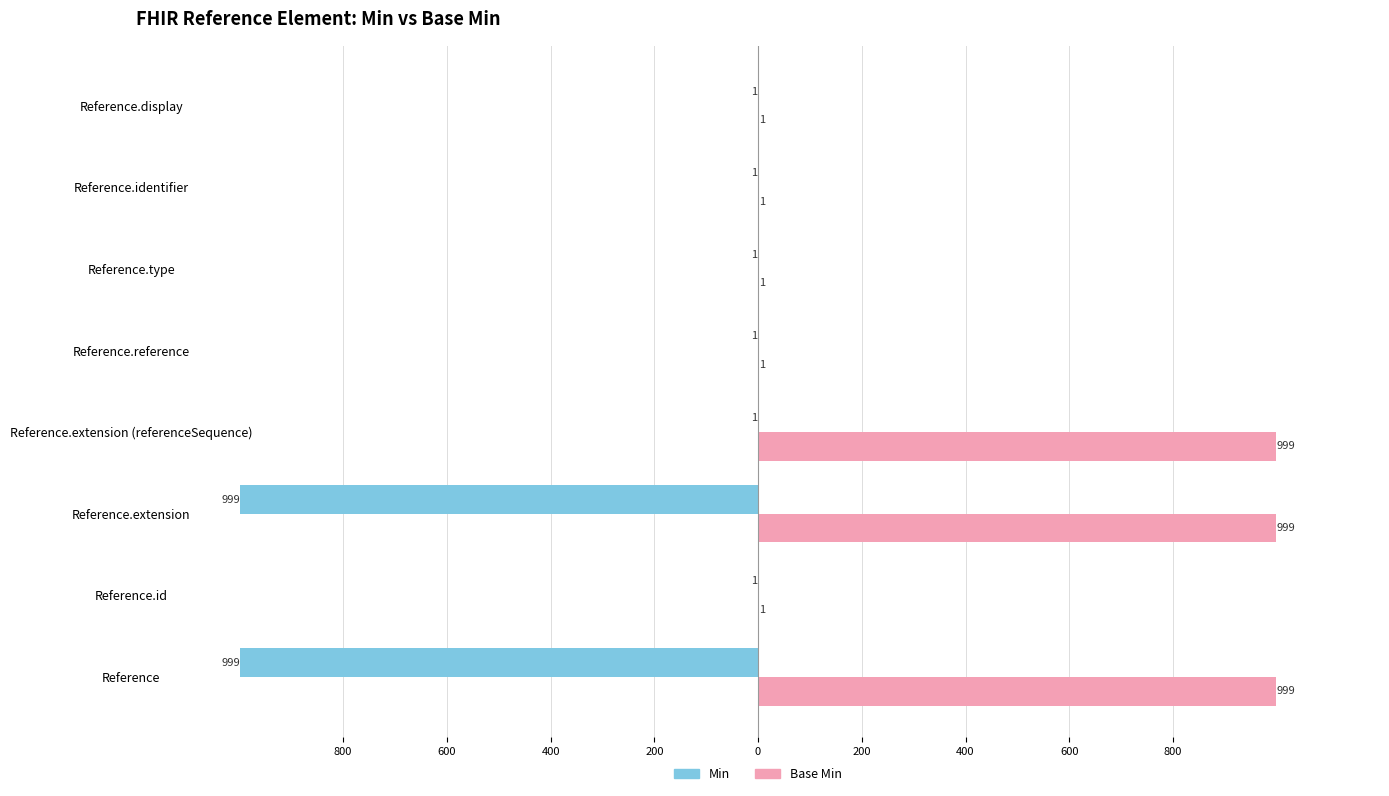

What is the value of the Min bar at the 2nd from the left?

-1